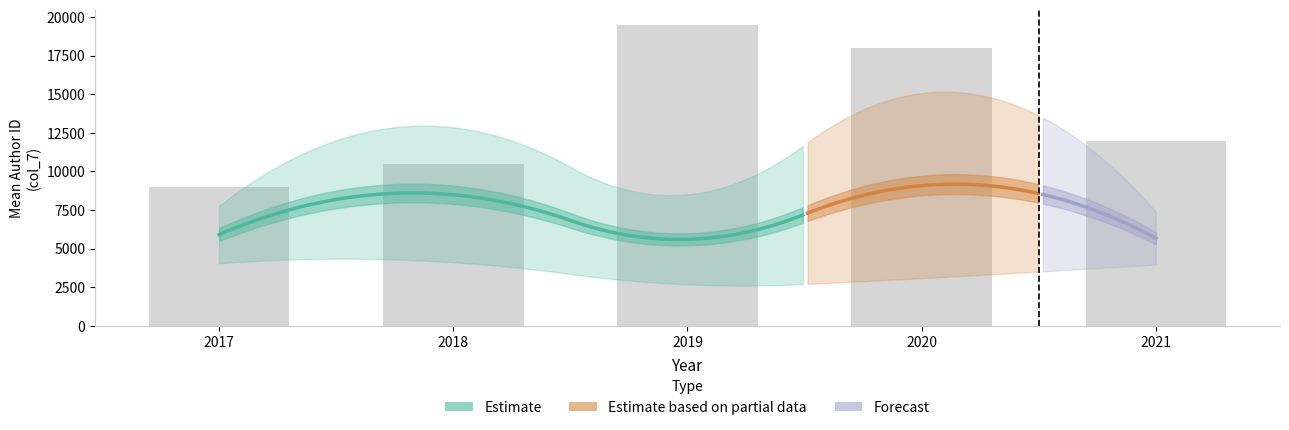

At which label does avg_col7 reach its peak?

2020